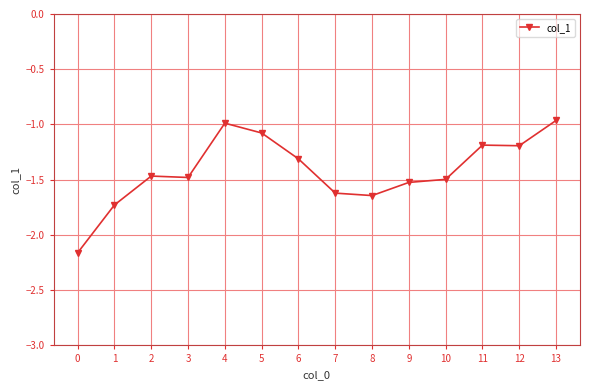

What is the sum of all values?

-19.8